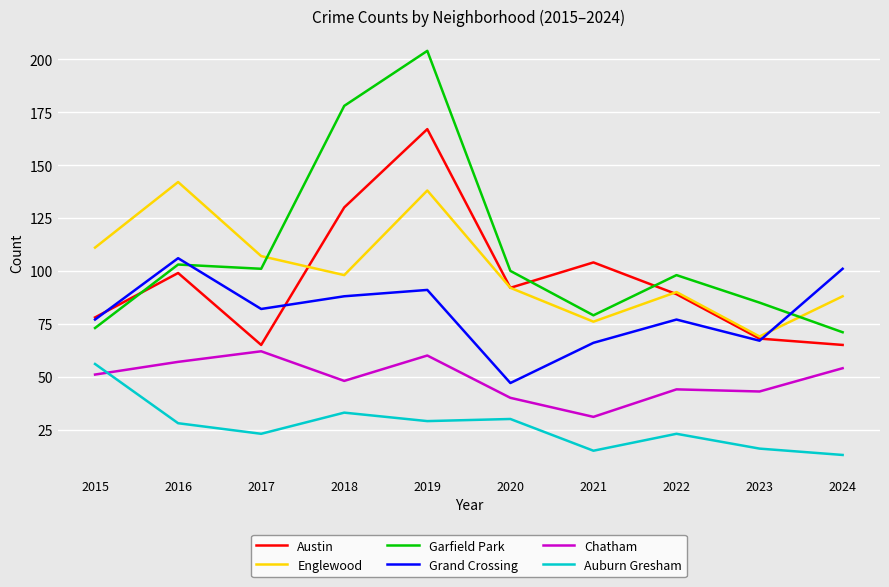

The value of Austin at 2020 is 142. True or false?

False